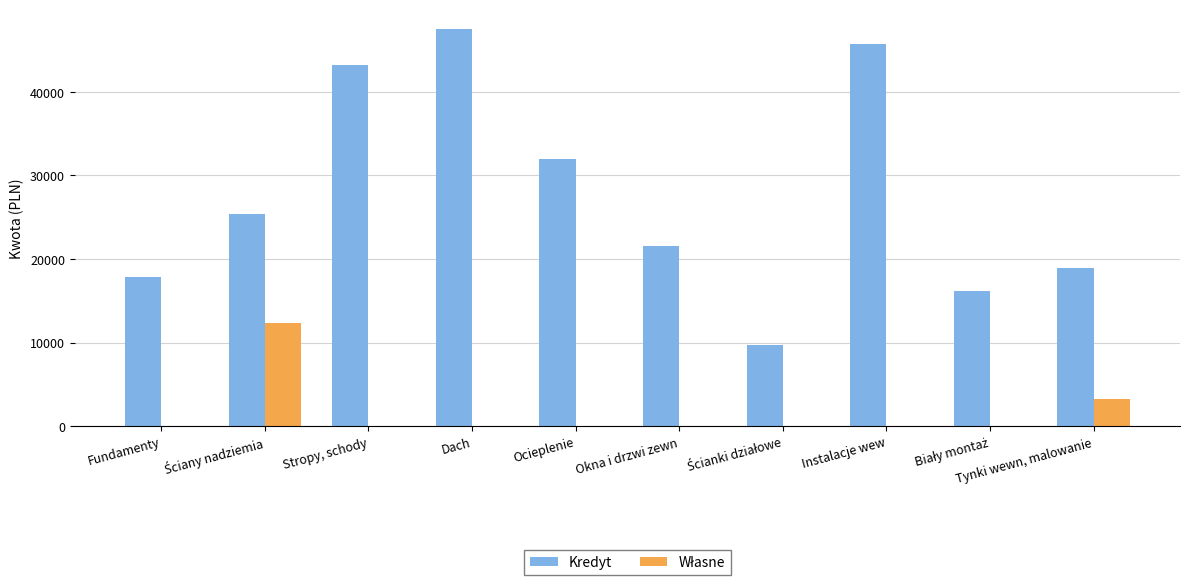

Between Dach and Ocieplenie, which series saw the biggest shift?

Kredyt